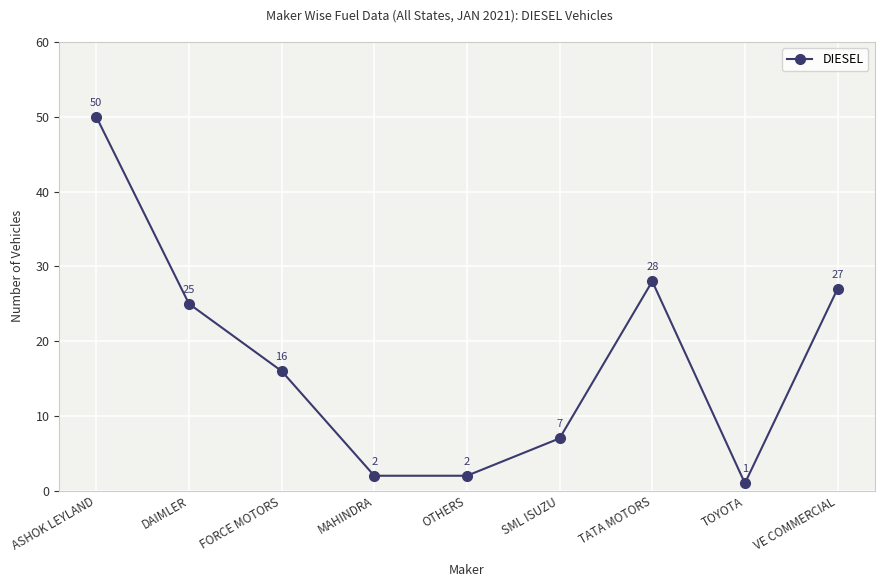

Where is the first local maximum?

TATA MOTORS